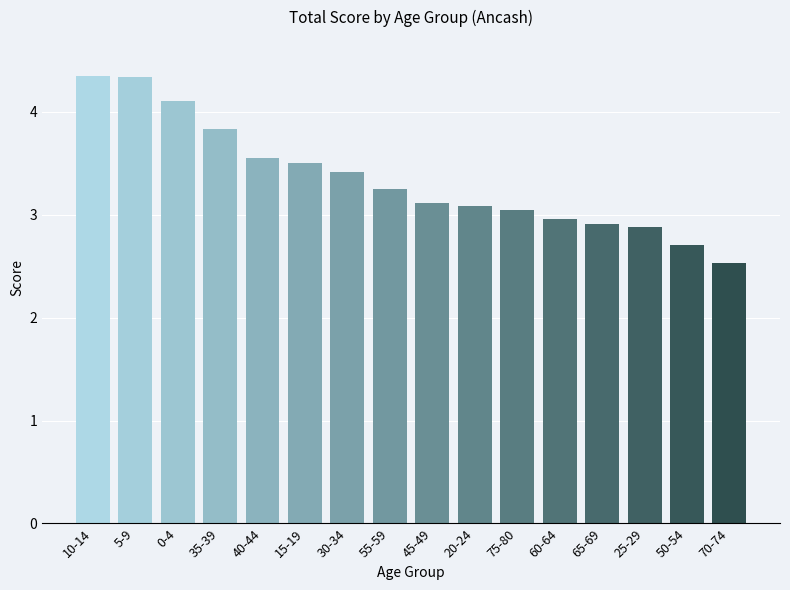

Are the bars horizontal?

No